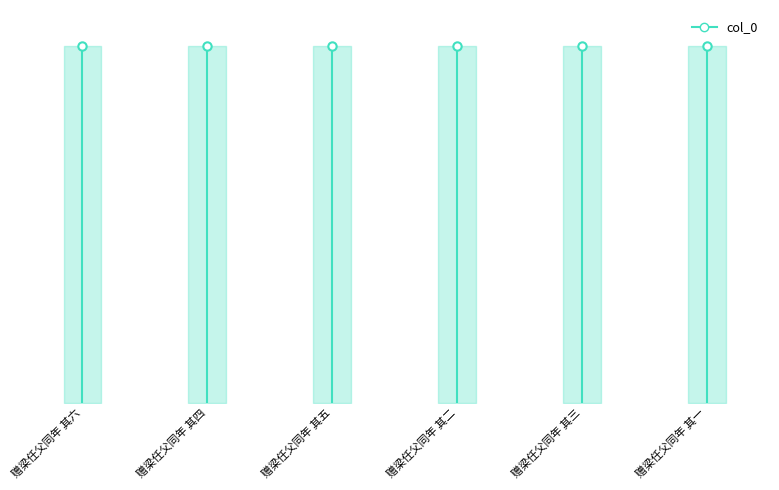

True or false: the data shows 388165 at 赠梁任父同年 其六.

False